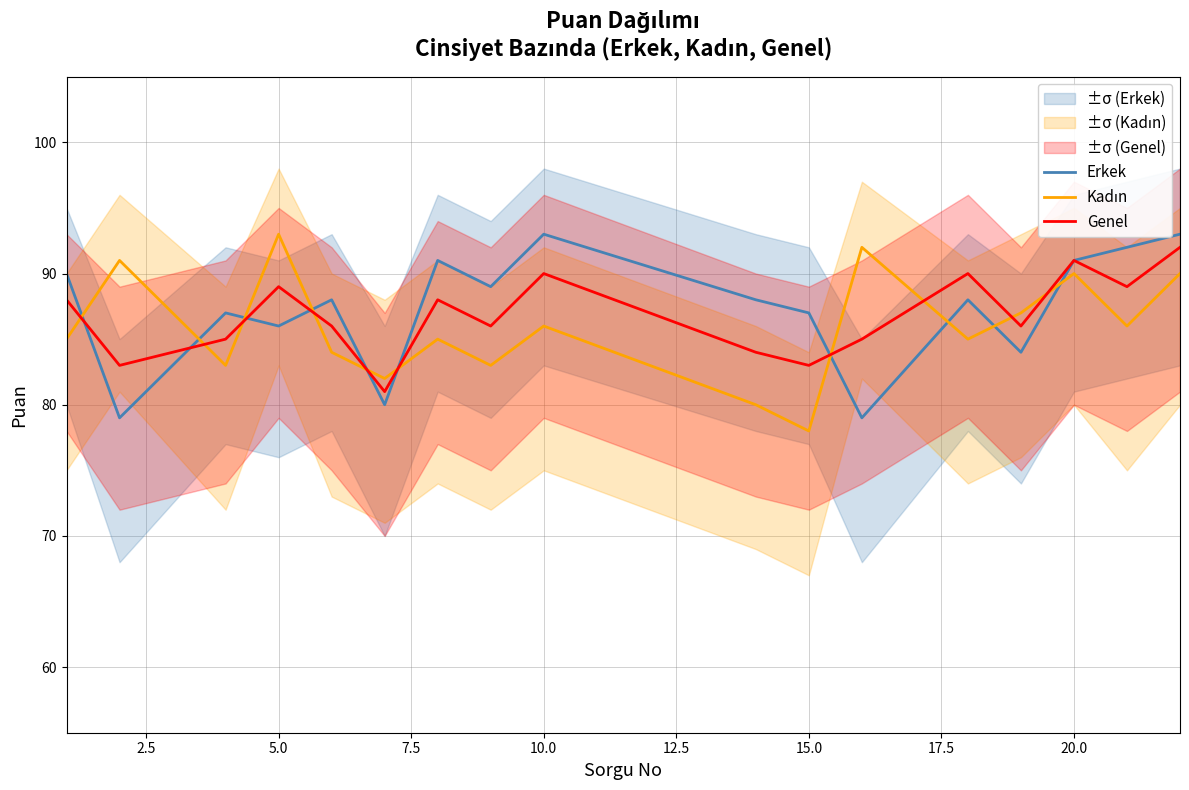

Which series has the widest spread of values?

Kadın